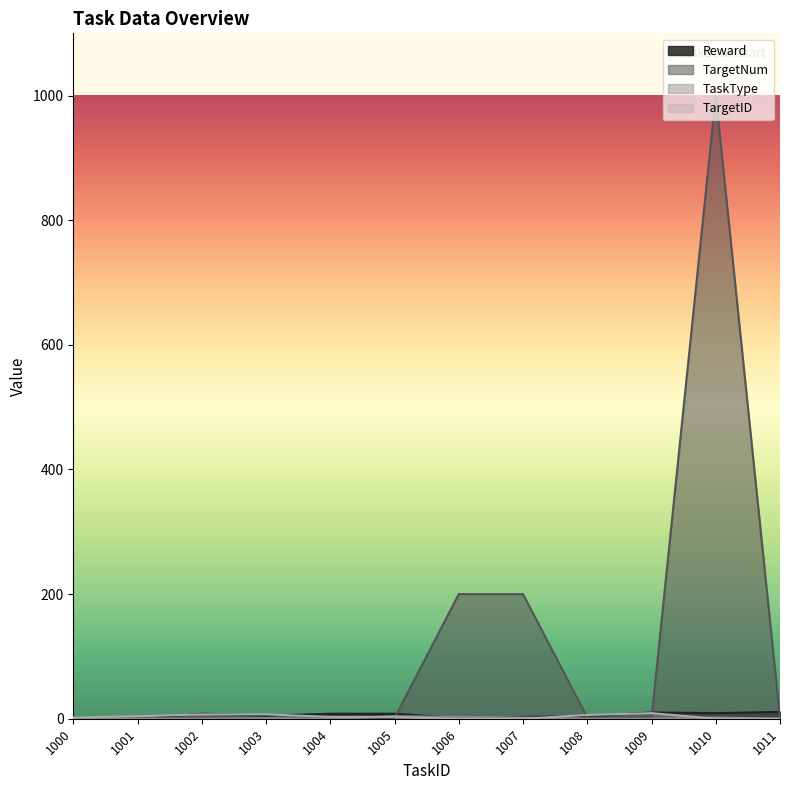

Is it true that TargetNum equals 1 at 1011?

False